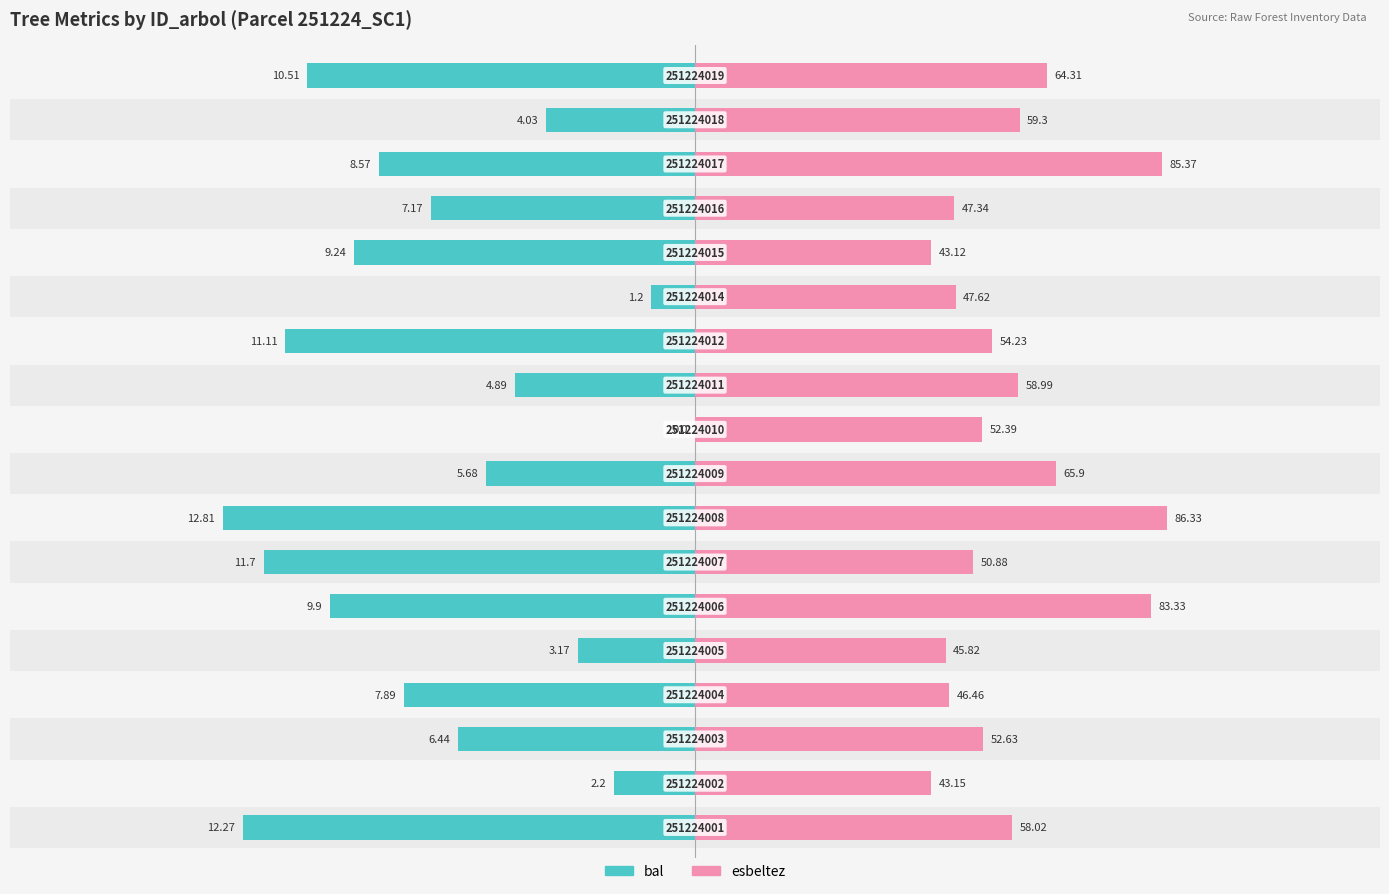

Does the chart contain stacked bars?

No